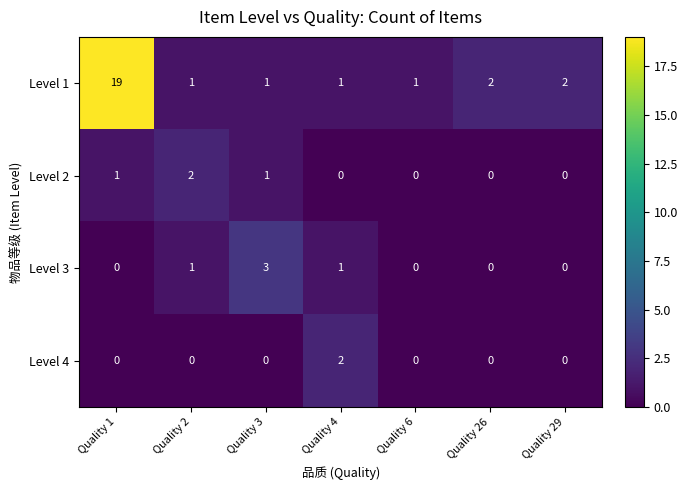

How many Level 4 values are between 0 and 1?

6